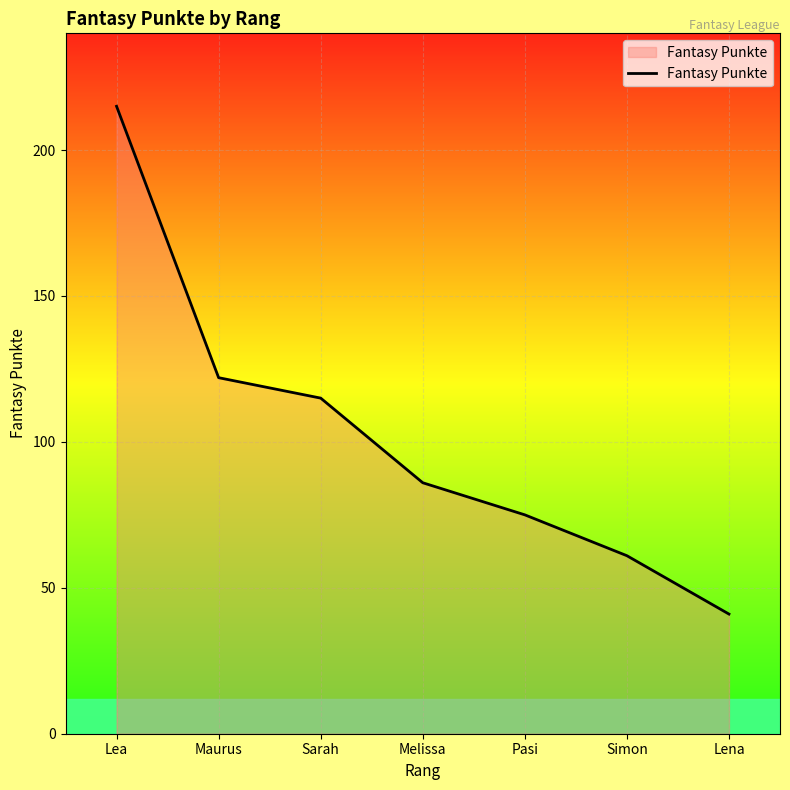

What is the approximate value at Maurus, to the nearest 5?

120